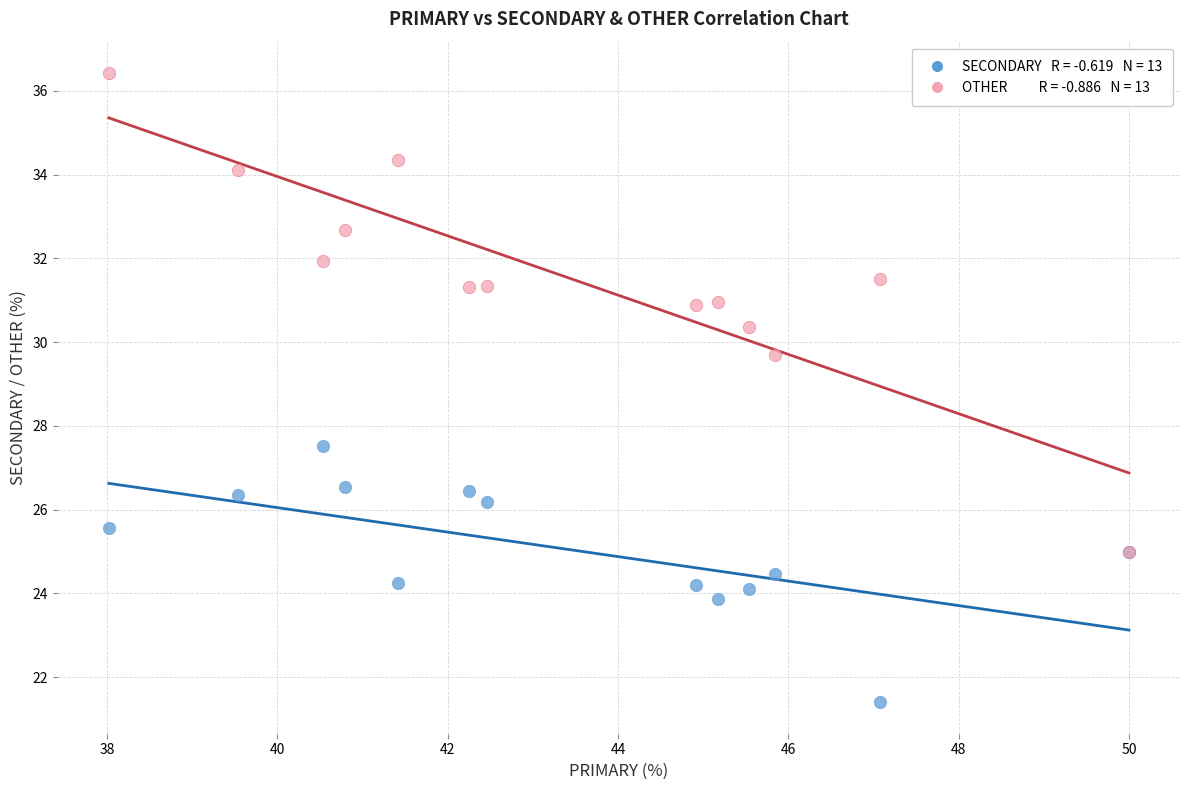

Across all series, what Y value is closest to 28?

27.5